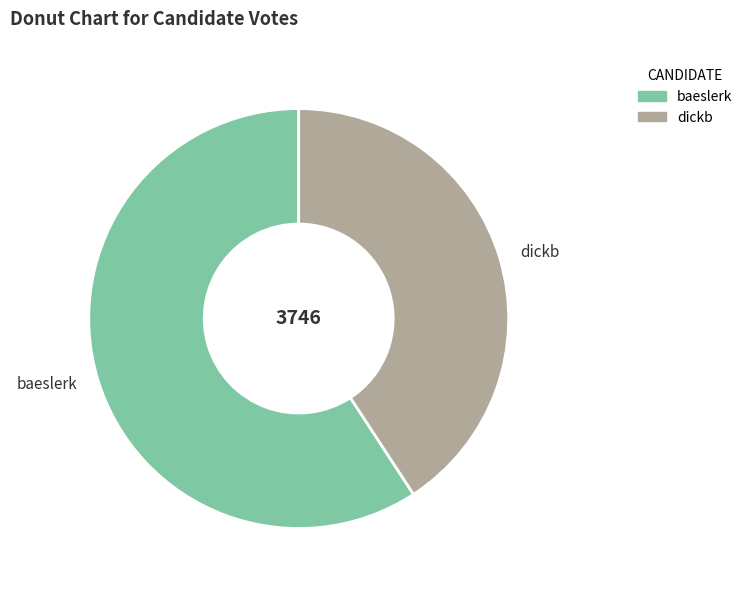

How many slices are in this pie chart?

2